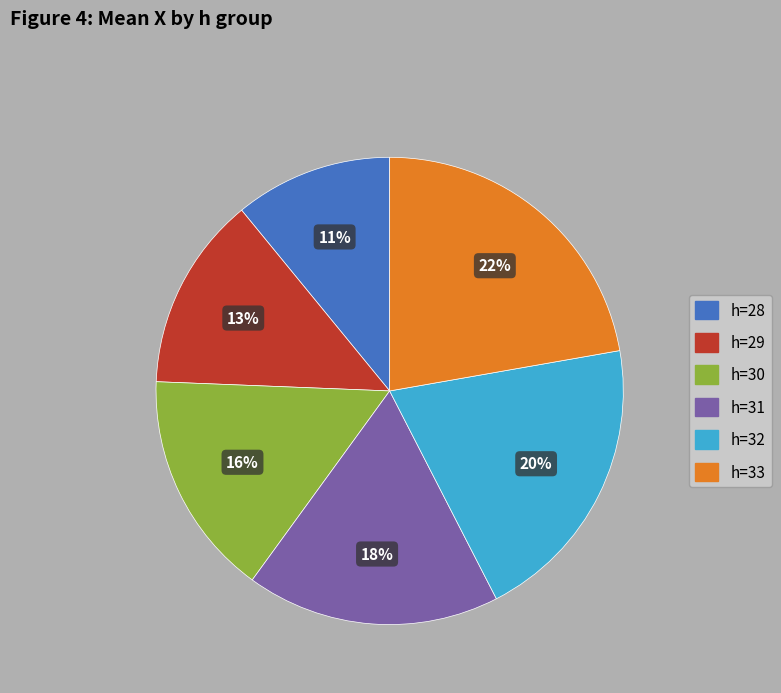

Is the sum of h=32 and h=29 greater than half?

No